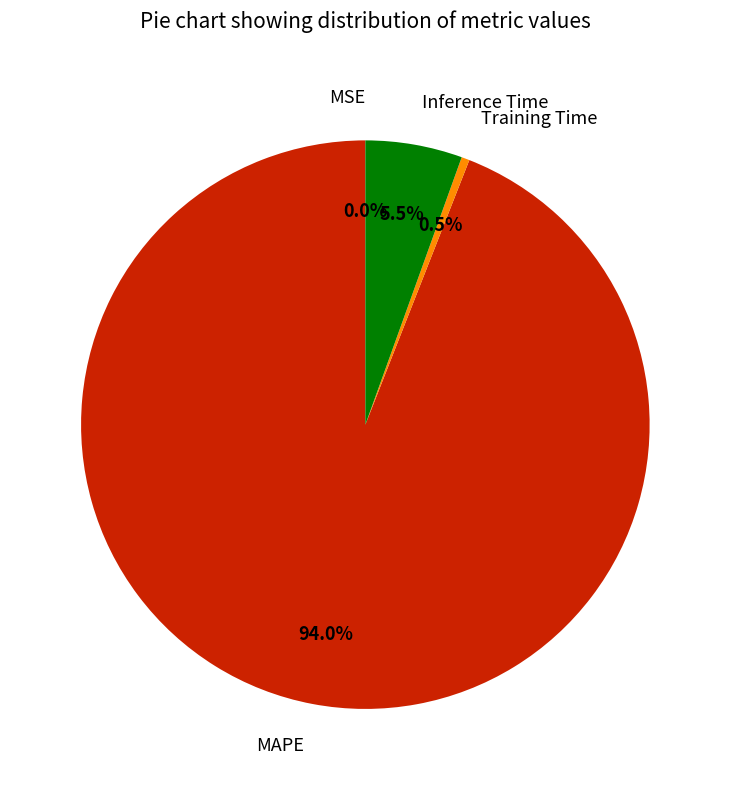

Does MAPE account for over 50% of the chart?

Yes